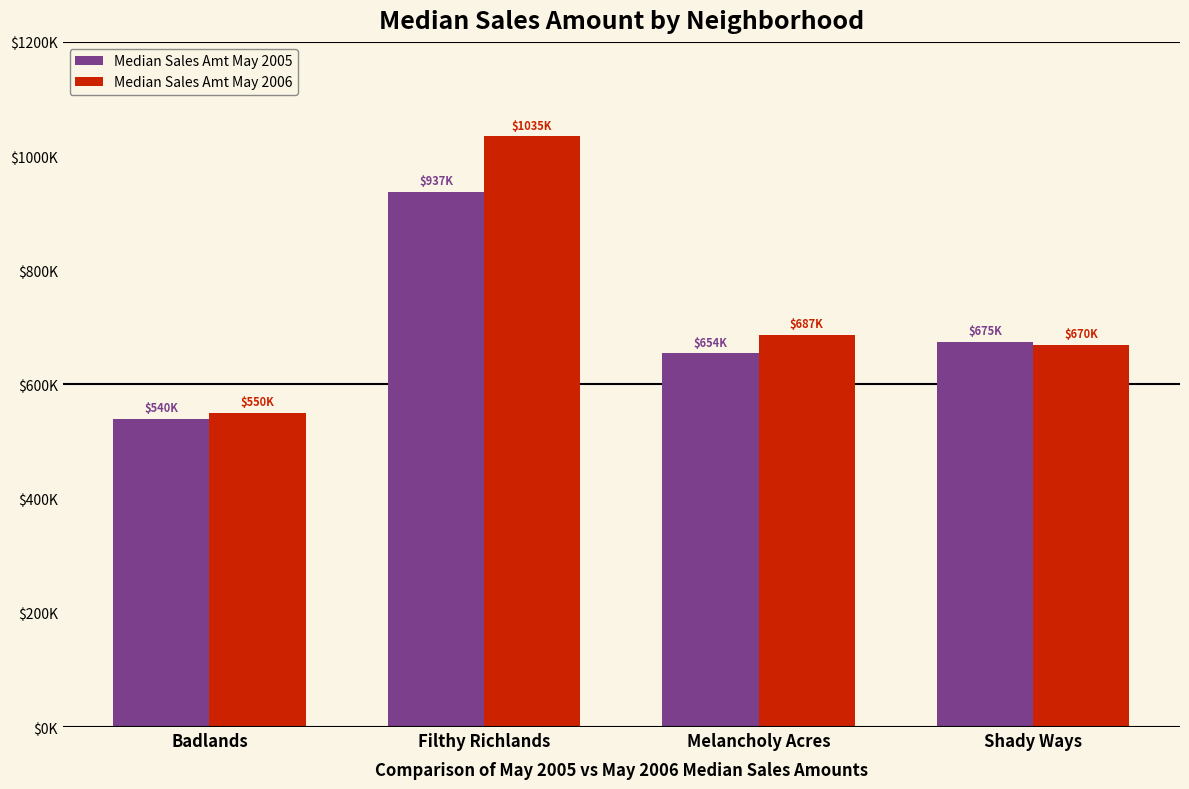

What is the total value across all series at Shady Ways?

1344499.5